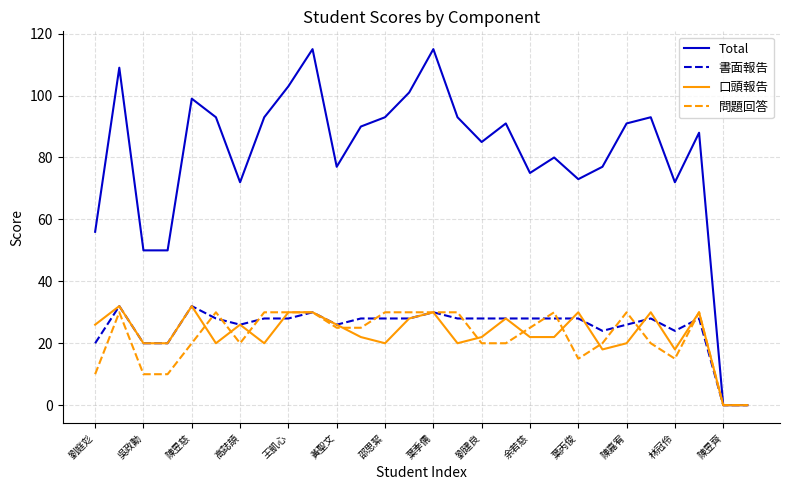

What is the sum of all 書面報告 values?

702